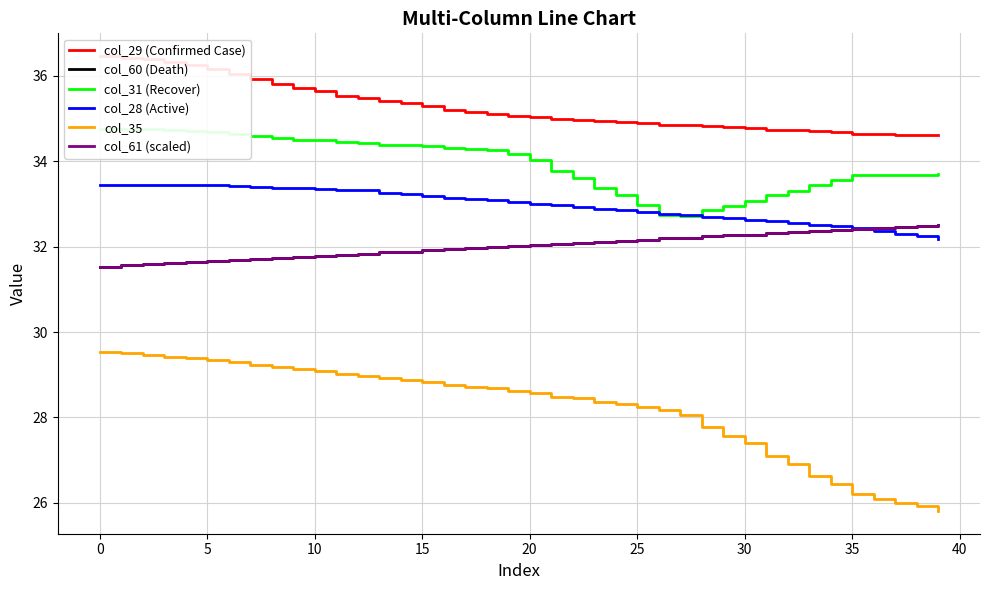

At 13, list the series in order from smallest to largest.

col_35, col_60 (Death), col_61 (scaled), col_28 (Active), col_31 (Recover), col_29 (Confirmed Case)